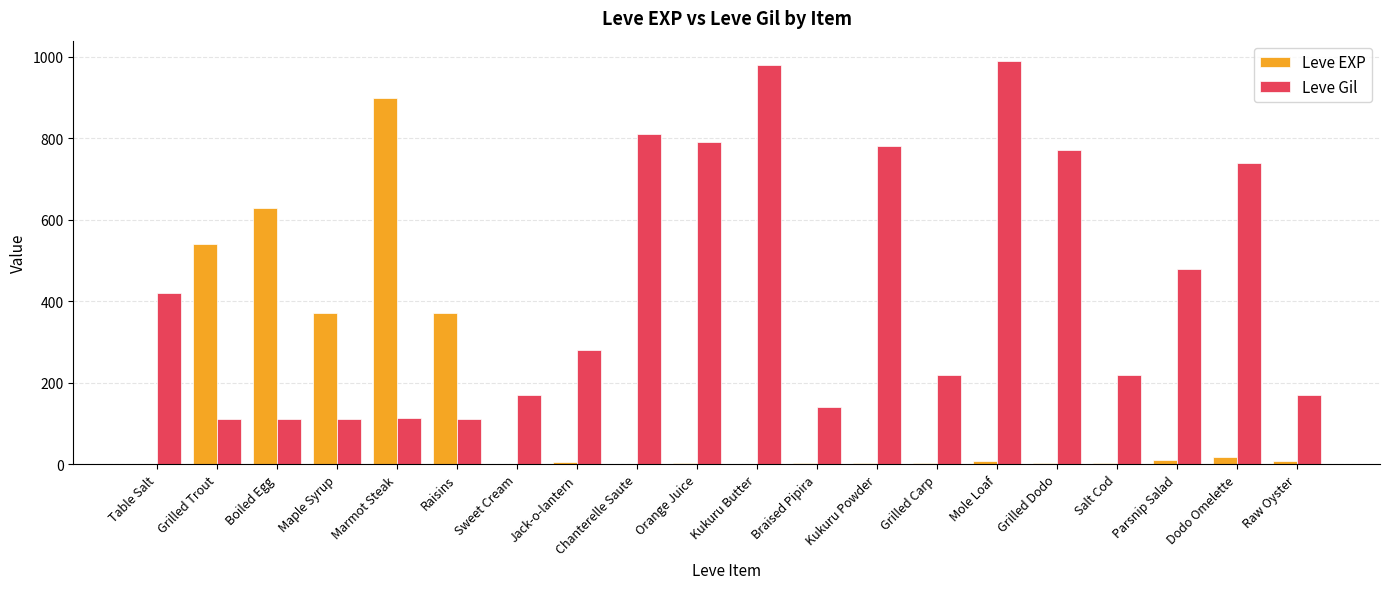

What is the sum of the Leve EXP values at Marmot Steak and Raisins?

1270